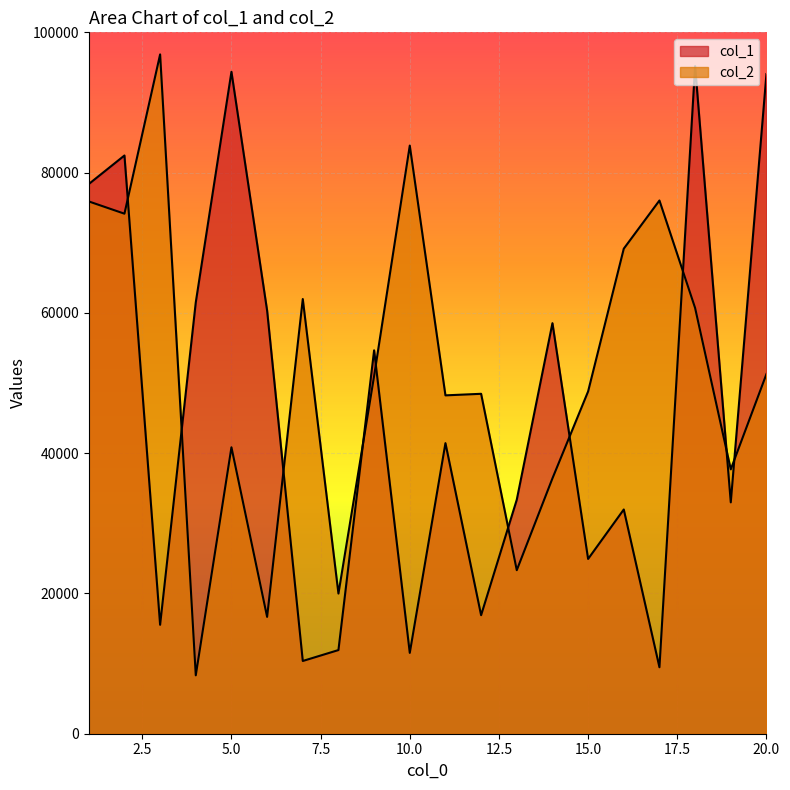

What is the minimum value for col_2?

8326